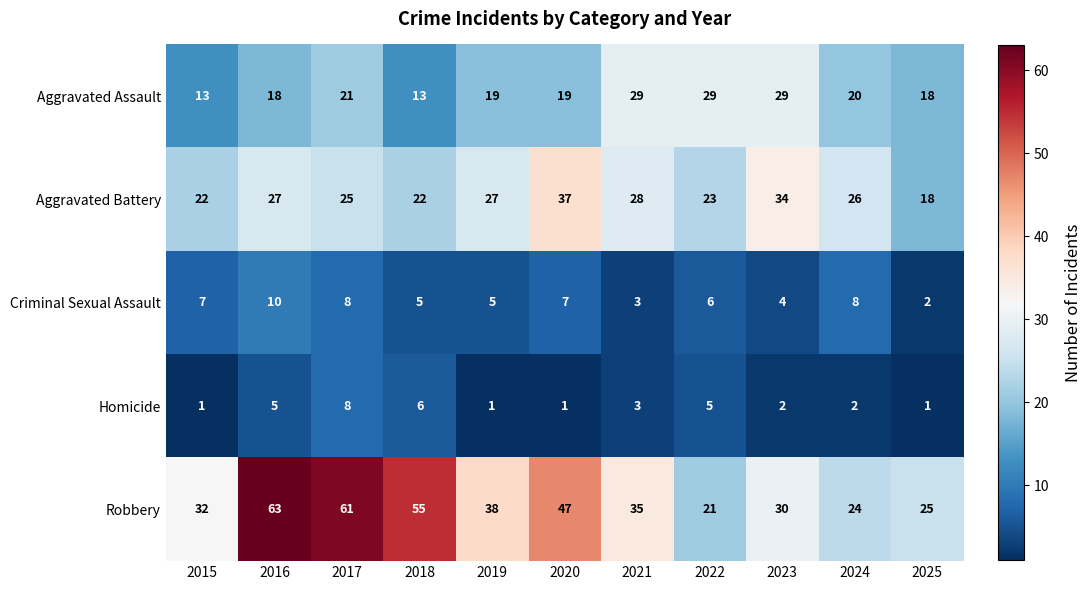

What is the total value across all series at 2018?

101